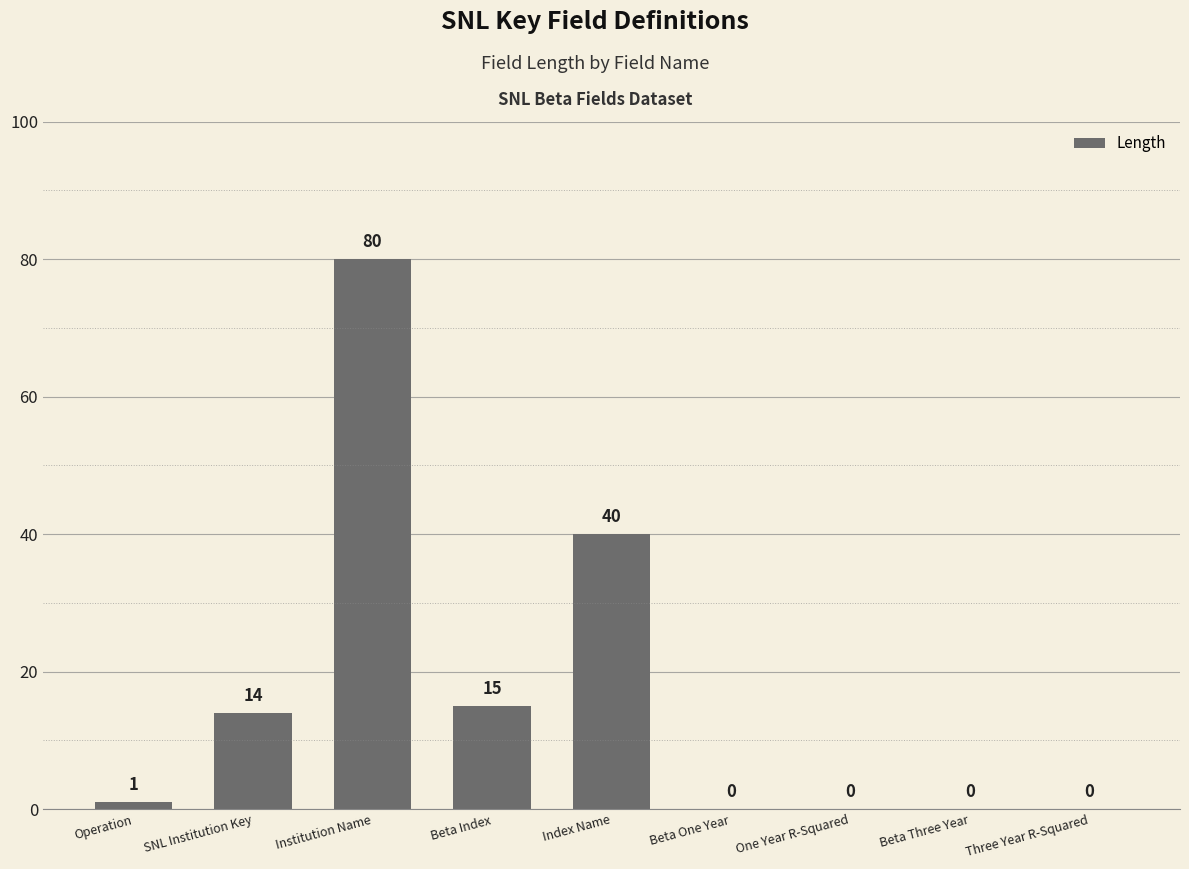

At which category does the chart reach its peak across all series?

Institution Name